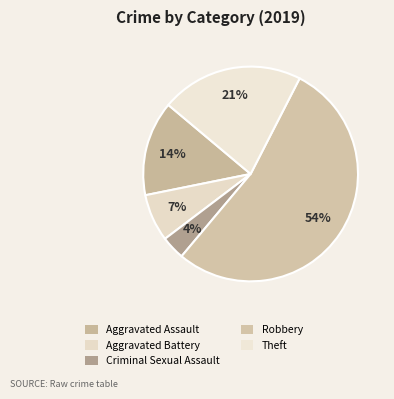

How many slices are in this pie chart?

5